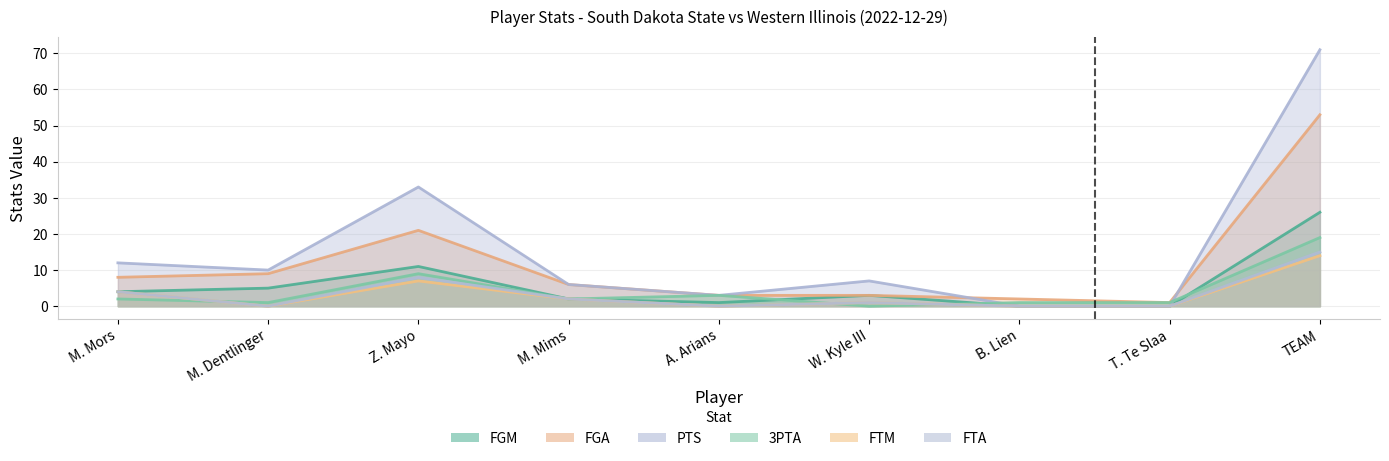

In FGM, how many points are lower than both neighbors (excluding endpoints)?

1